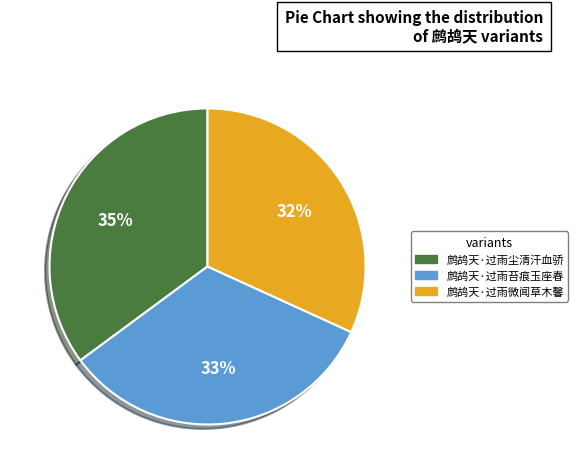

Rank the categories by value from highest to lowest.

鹧鸪天·过雨尘清汗血骄, 鹧鸪天·过雨苔痕玉座春, 鹧鸪天·过雨微闻草木馨